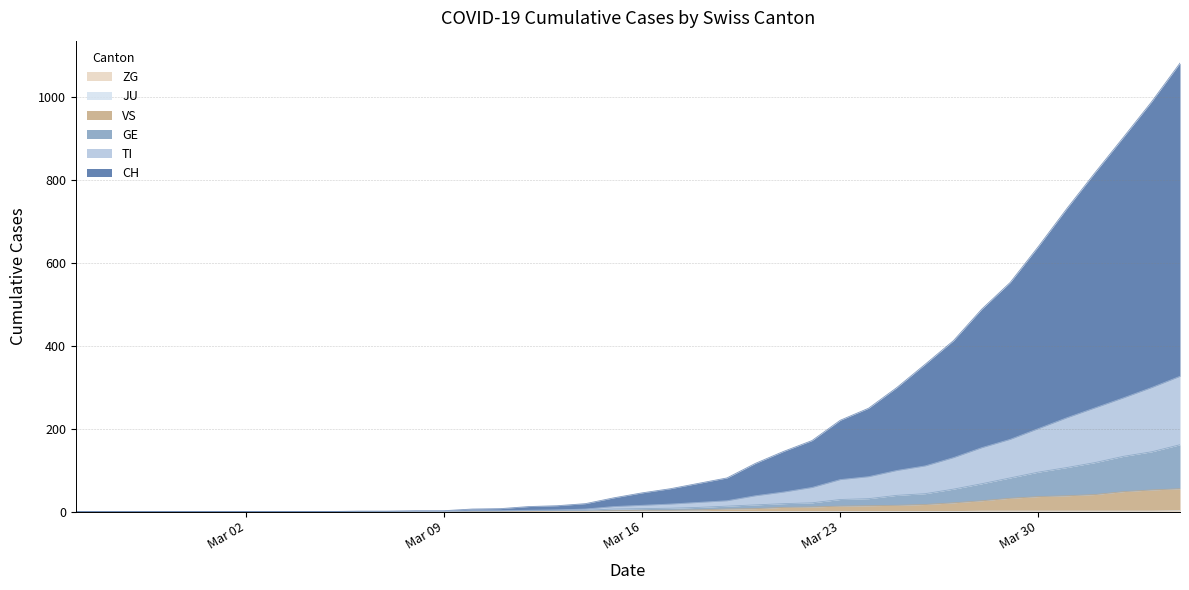

Which has a higher value, 2020-03-30 or 2020-03-25?

2020-03-30